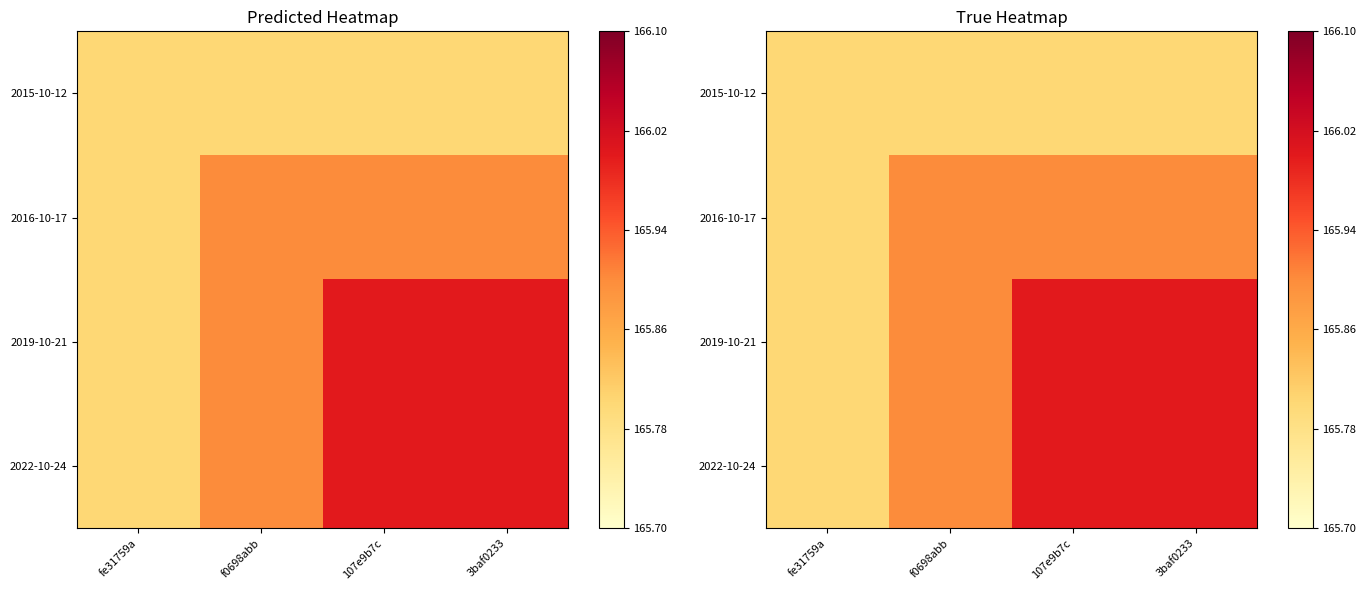

Is the value of 2019-10-21 at fe31759a greater than the value of 2022-10-24 at 3baf0233?

No